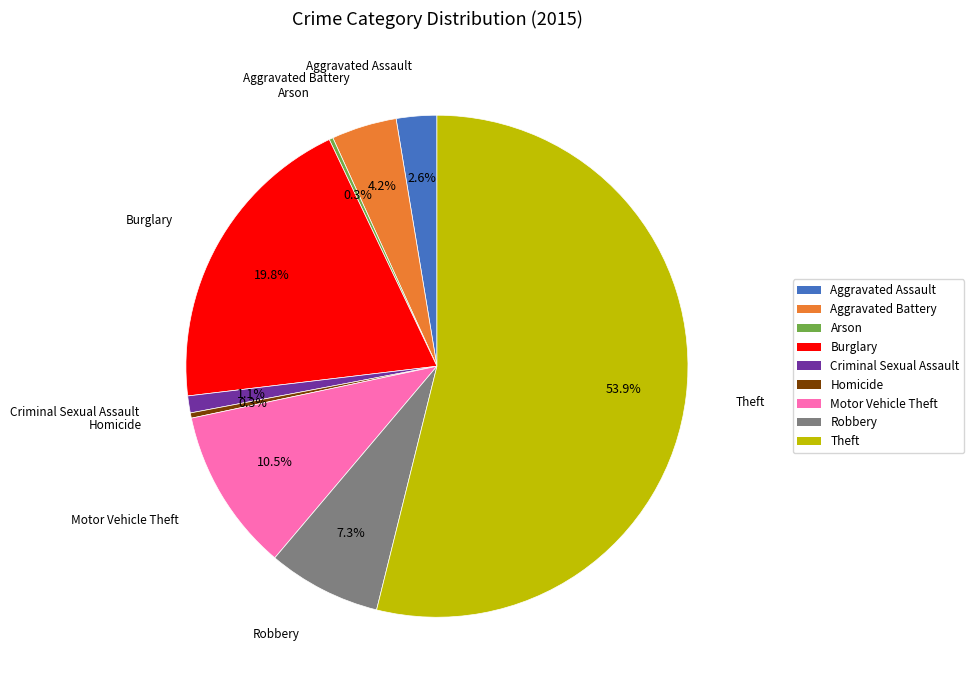

Does any single category account for the majority?

Yes